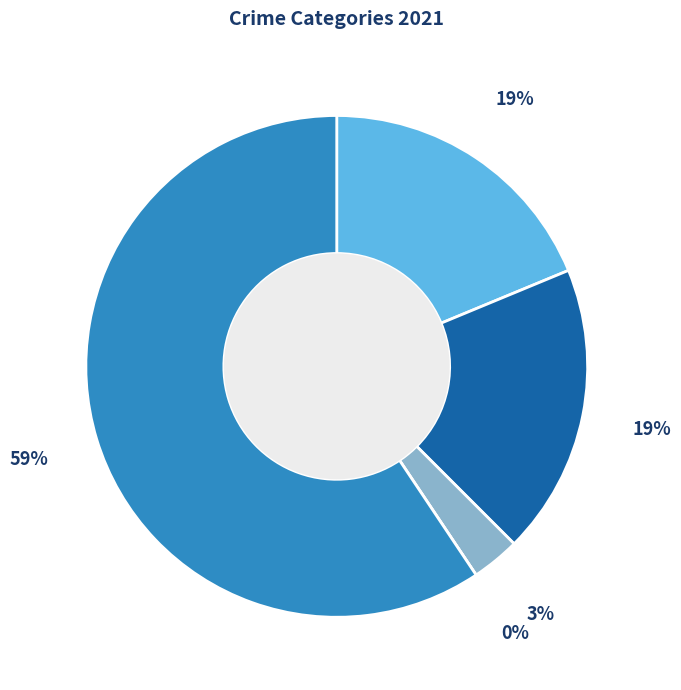

Is it true that Homicide is 1% of the pie?

False